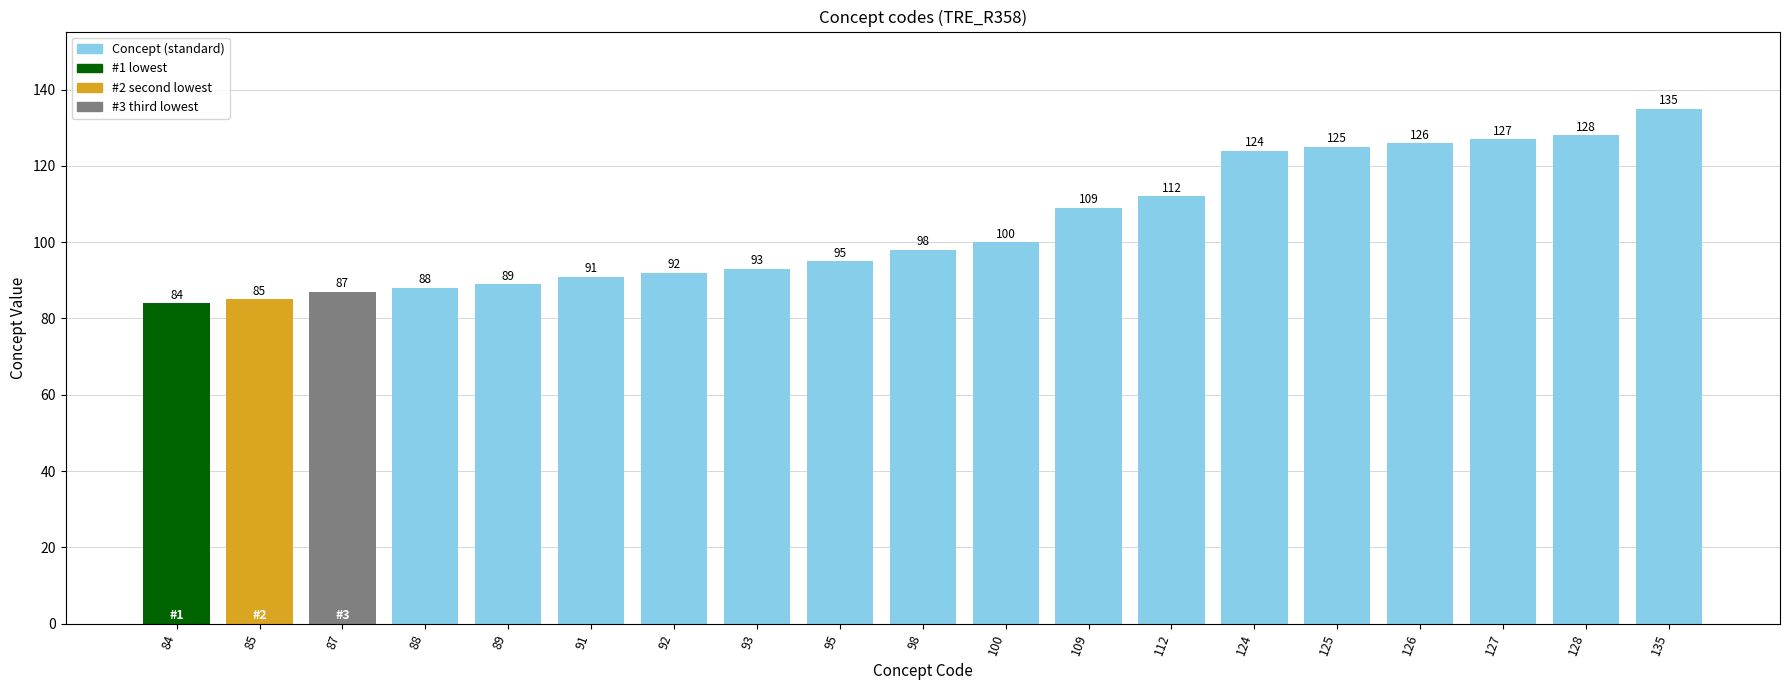

Rank the categories by value from highest to lowest.

135, 128, 127, 126, 125, 124, 112, 109, 100, 98, 95, 93, 92, 91, 89, 88, 87, 85, 84